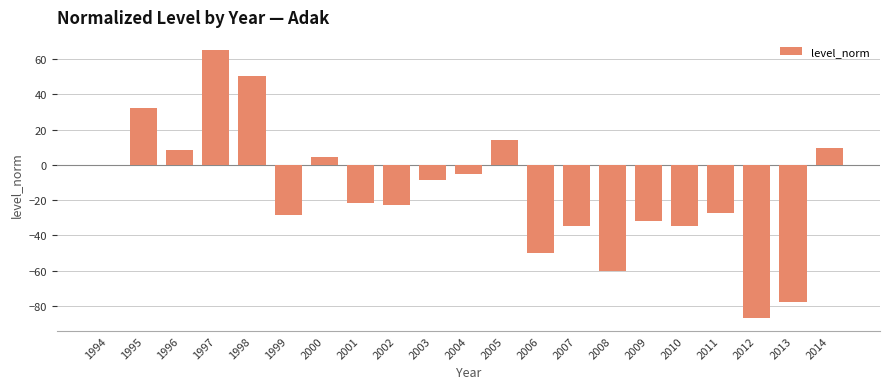

Which label corresponds to the largest value in the chart?

1997